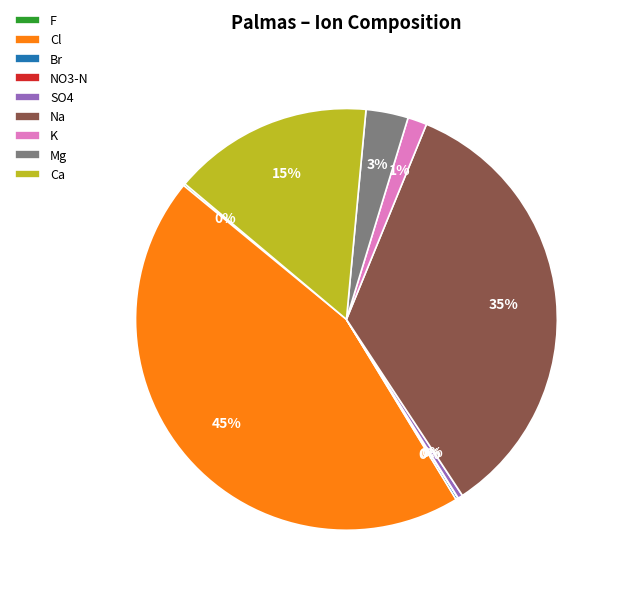

Approximately how many times larger is the value at K compared to Ca?

0.1